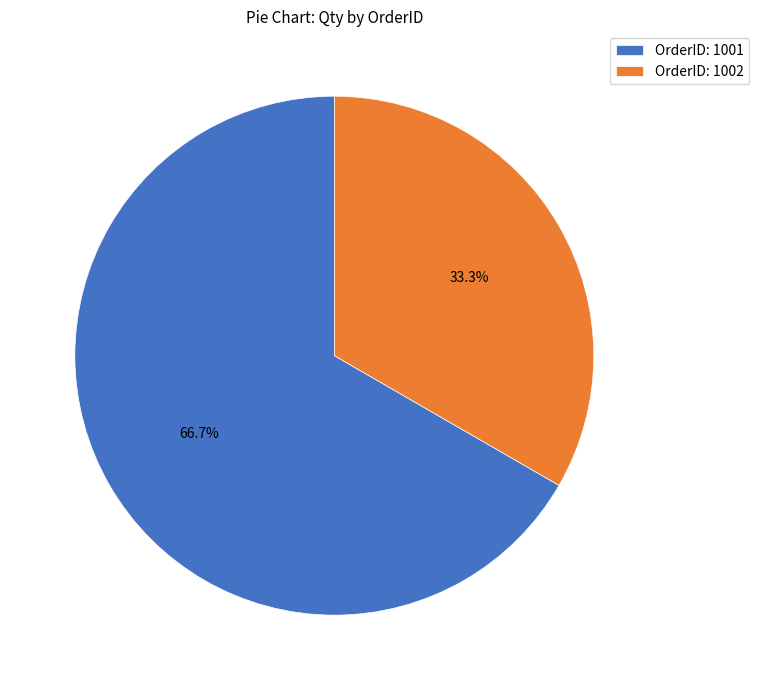

Rank the categories by value from lowest to highest.

OrderID: 1002, OrderID: 1001